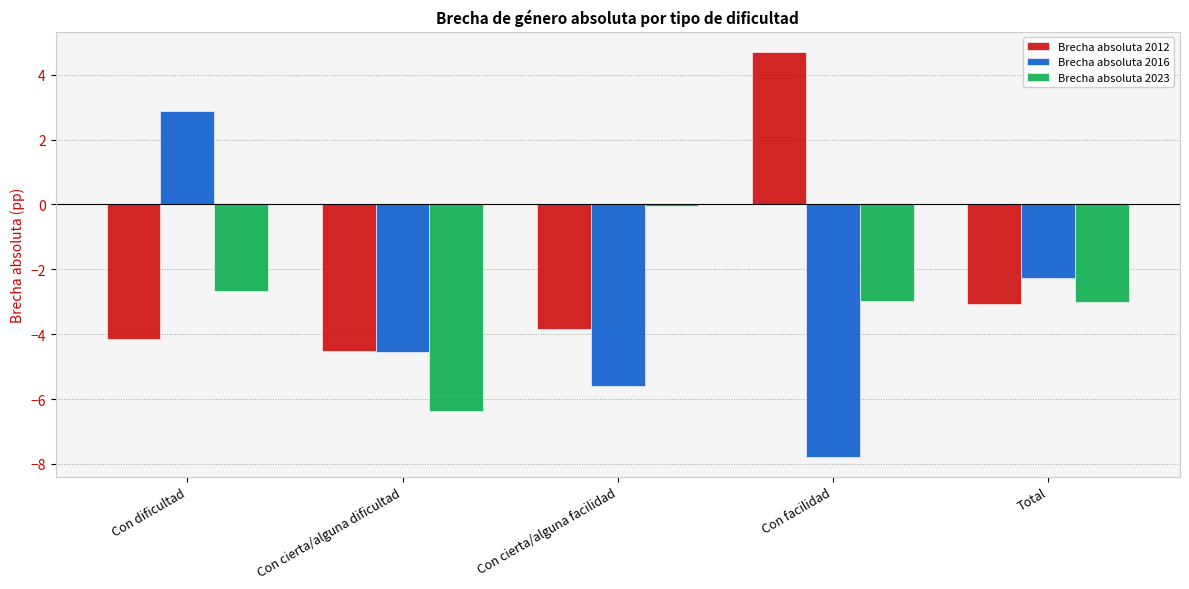

What is the highest value of the Brecha absoluta 2012 series?

4.7